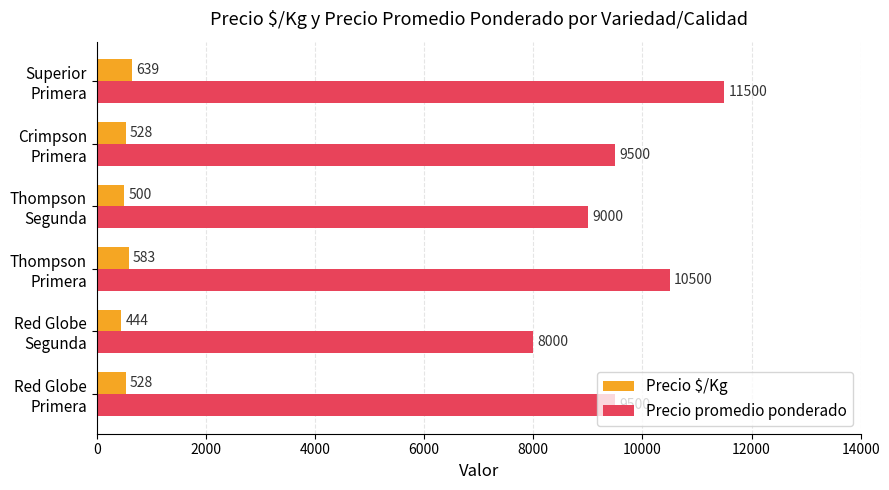

What is the maximum value for Precio $/Kg?

639